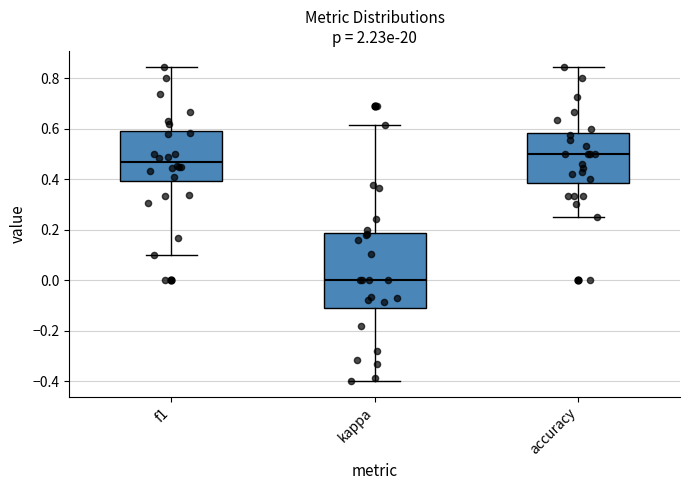

Reading left to right, read every box against the y-axis: the position of its median line, the range the box covers, and the ends of its whiskers. The values are not printed on the chart, so give them approximately, as read against the axis.

f1: median 0.46, box 0.40 to 0.60, whiskers 0.10 to 0.84
kappa: median 0.00, box -0.12 to 0.18, whiskers -0.40 to 0.62
accuracy: median 0.50, box 0.38 to 0.58, whiskers 0.26 to 0.84